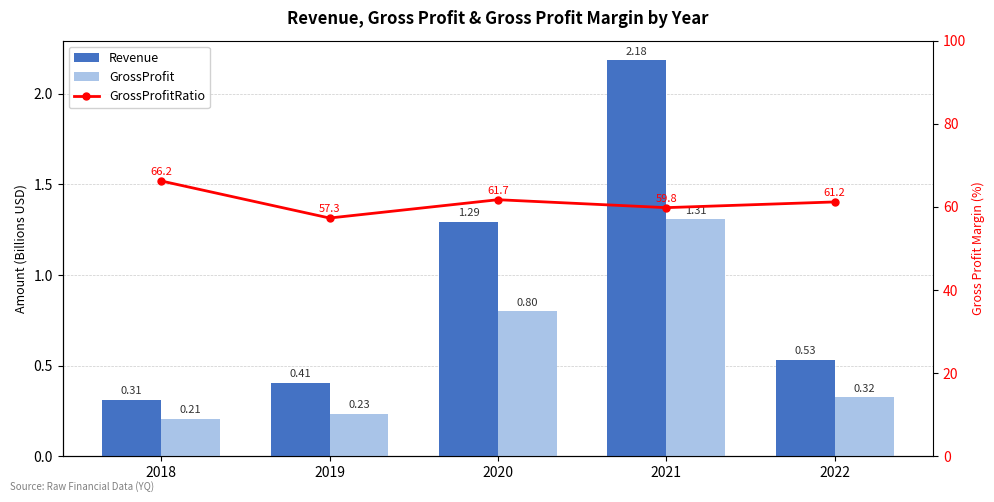

Which label corresponds to the largest value in the chart?

2018